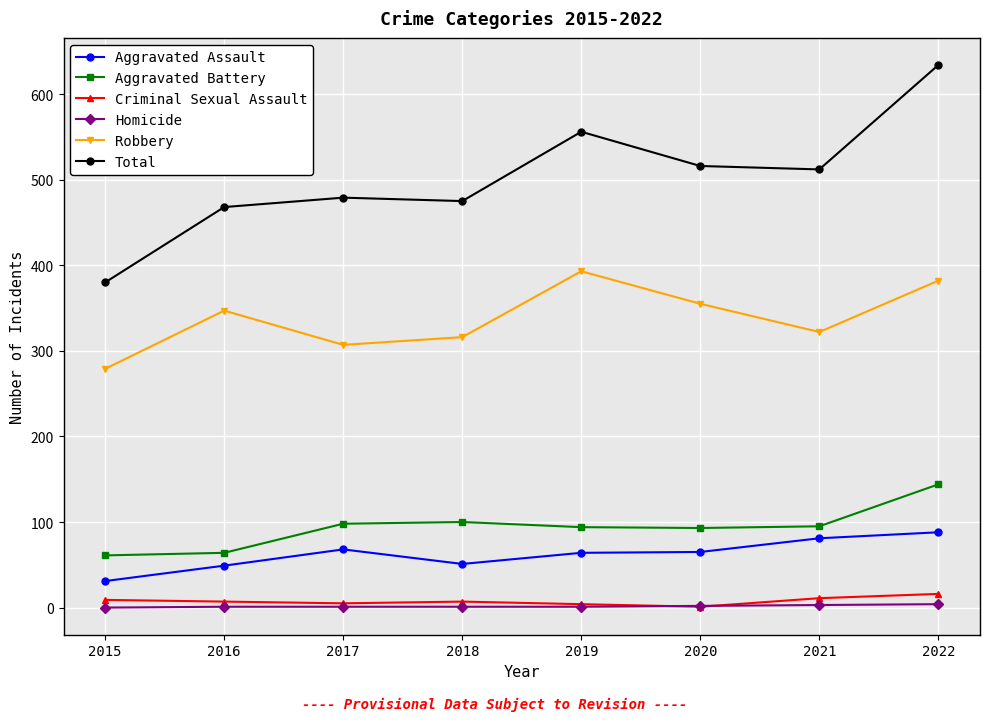

What is the sum of all Aggravated Battery values?

749